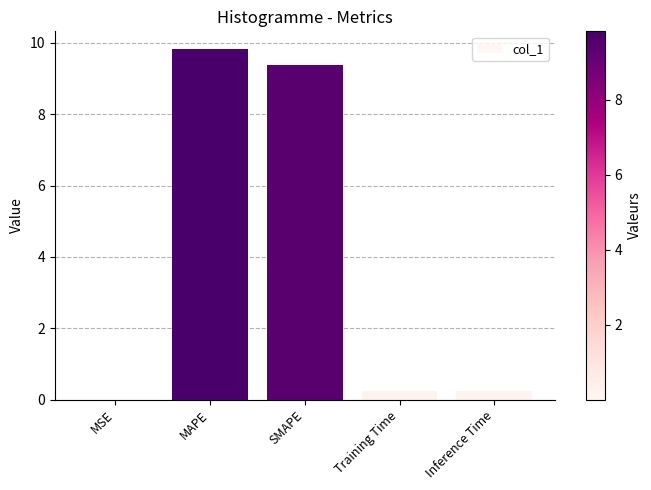

True or false: the data shows 9.4 at SMAPE.

True